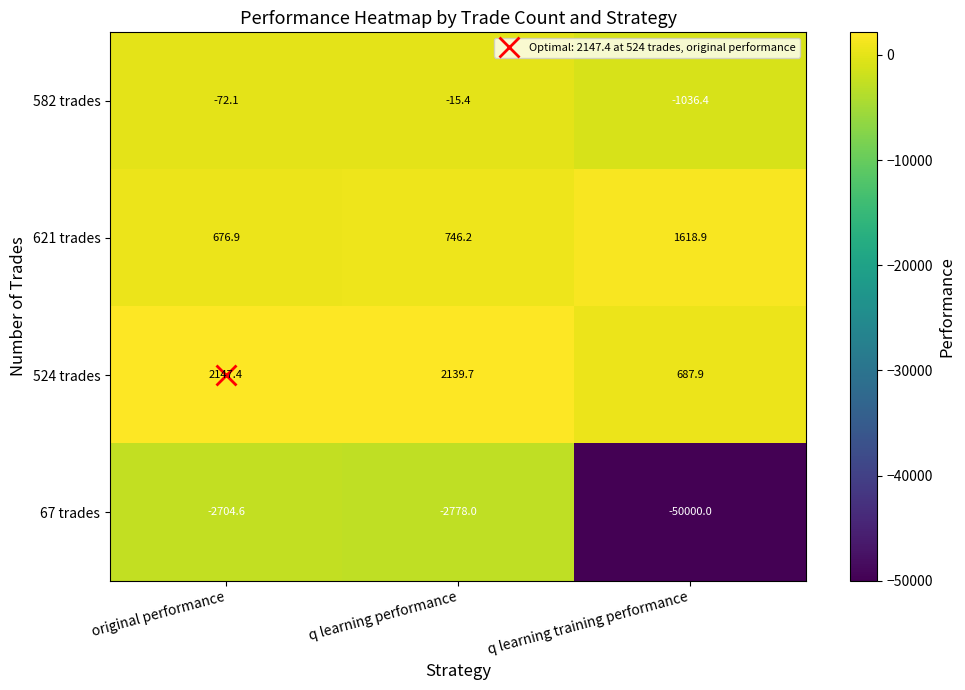

What is the sum of the 67 trades values at q learning performance and original performance?

-5482.6